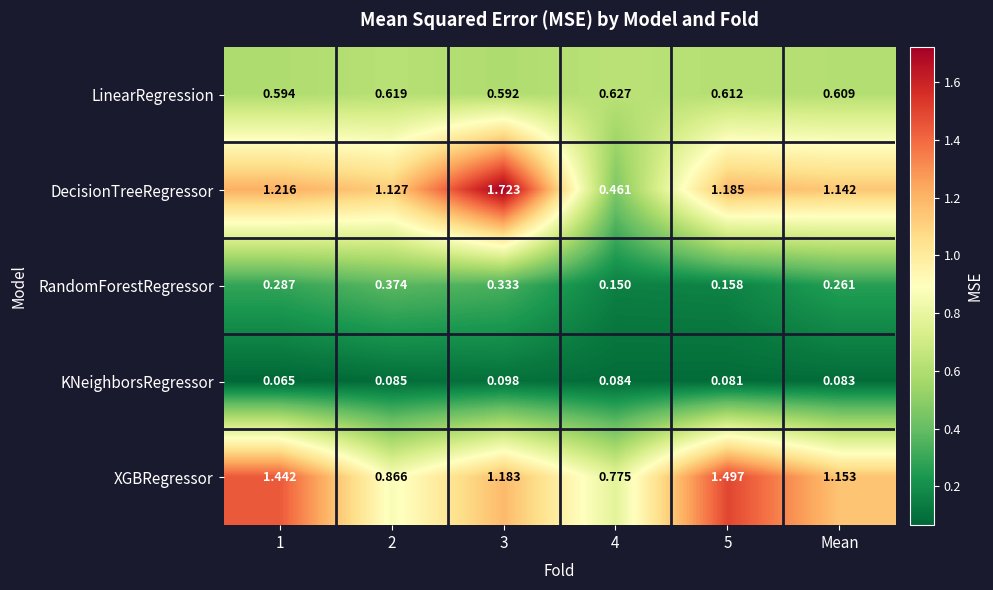

List the series in order of their peak value, highest first.

DecisionTreeRegressor, XGBRegressor, LinearRegression, RandomForestRegressor, KNeighborsRegressor